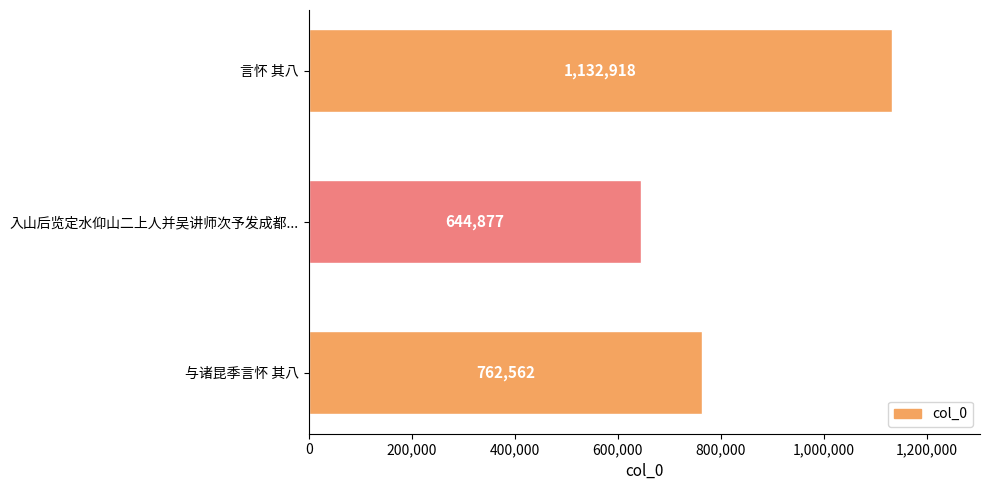

The chart shows a value of 1048553 at 入山后览定水仰山二上人并吴讲师次予发成都.... True or false?

False